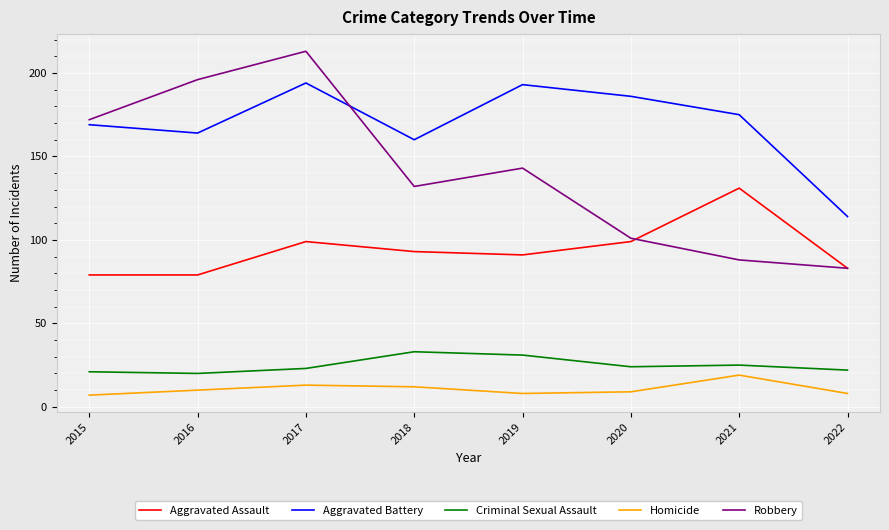

What is the sum of all Criminal Sexual Assault values?

199